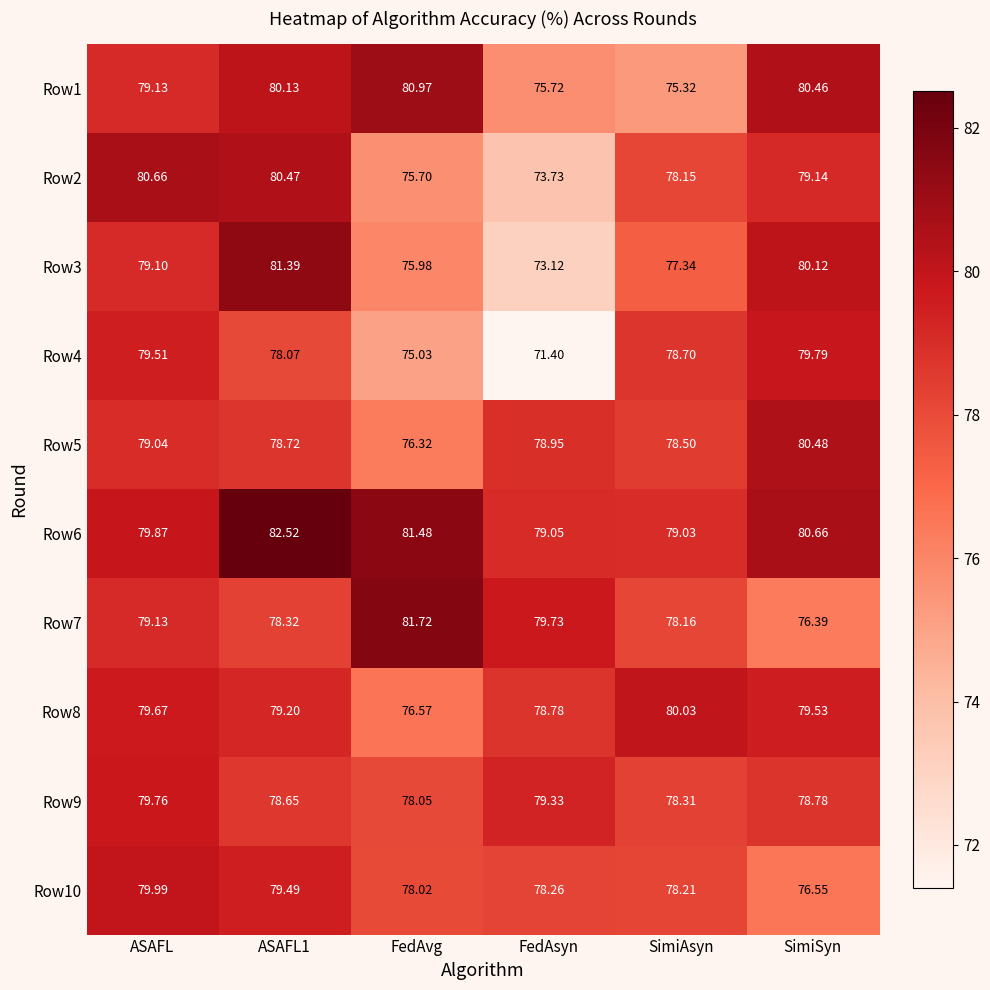

Which category has the lowest value in the Row1 series?

SimiAsyn